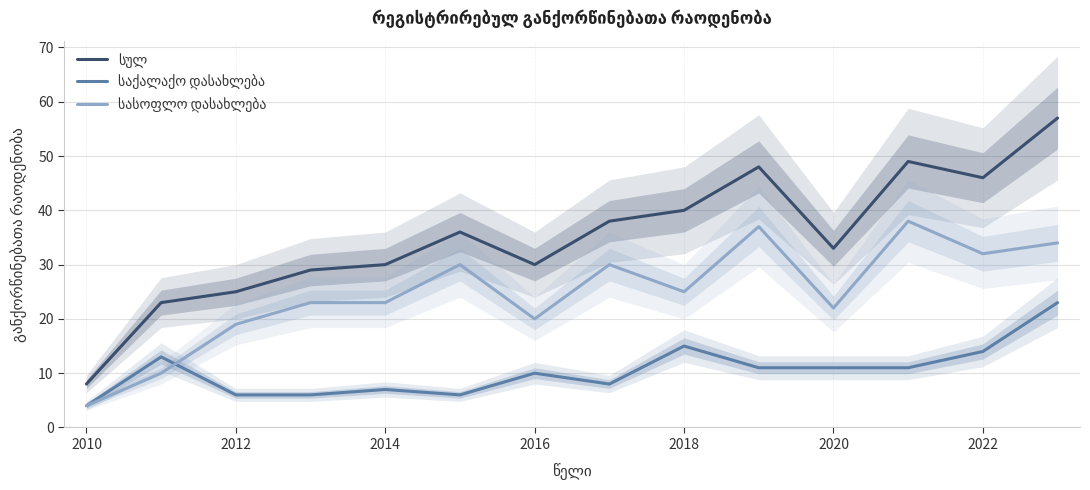

What is the average value of the სასოფლო დასახლება series?

25